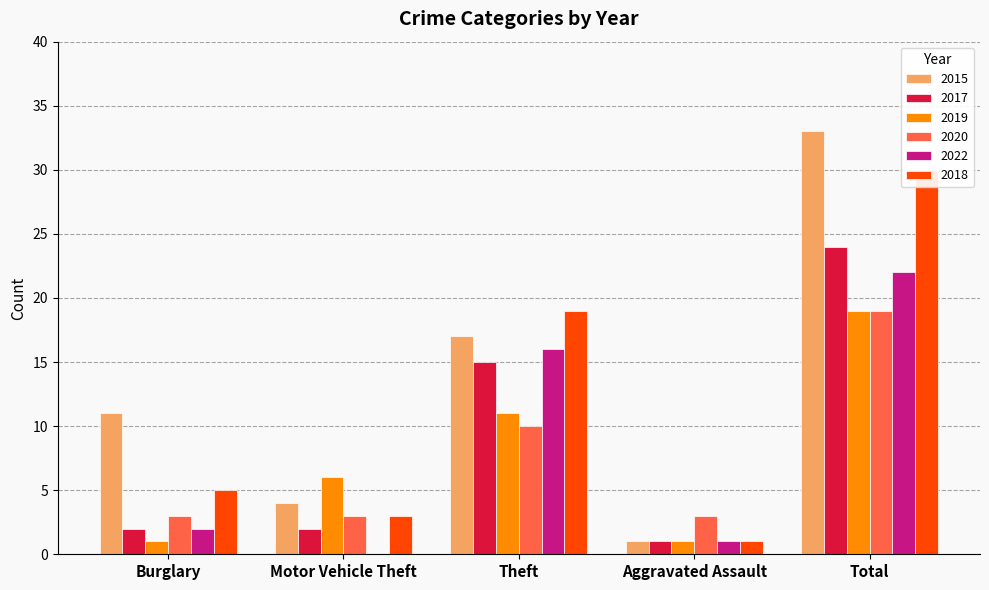

Reading left to right, extract all data points from this chart.

2015: Burglary=11	Motor Vehicle Theft=4	Theft=17	Aggravated Assault=1	Total=33
2017: Burglary=2	Motor Vehicle Theft=2	Theft=15	Aggravated Assault=1	Total=24
2019: Burglary=1	Motor Vehicle Theft=6	Theft=11	Aggravated Assault=1	Total=19
2020: Burglary=3	Motor Vehicle Theft=3	Theft=10	Aggravated Assault=3	Total=19
2022: Burglary=2	Motor Vehicle Theft=0	Theft=16	Aggravated Assault=1	Total=22
2018: Burglary=5	Motor Vehicle Theft=3	Theft=19	Aggravated Assault=1	Total=30